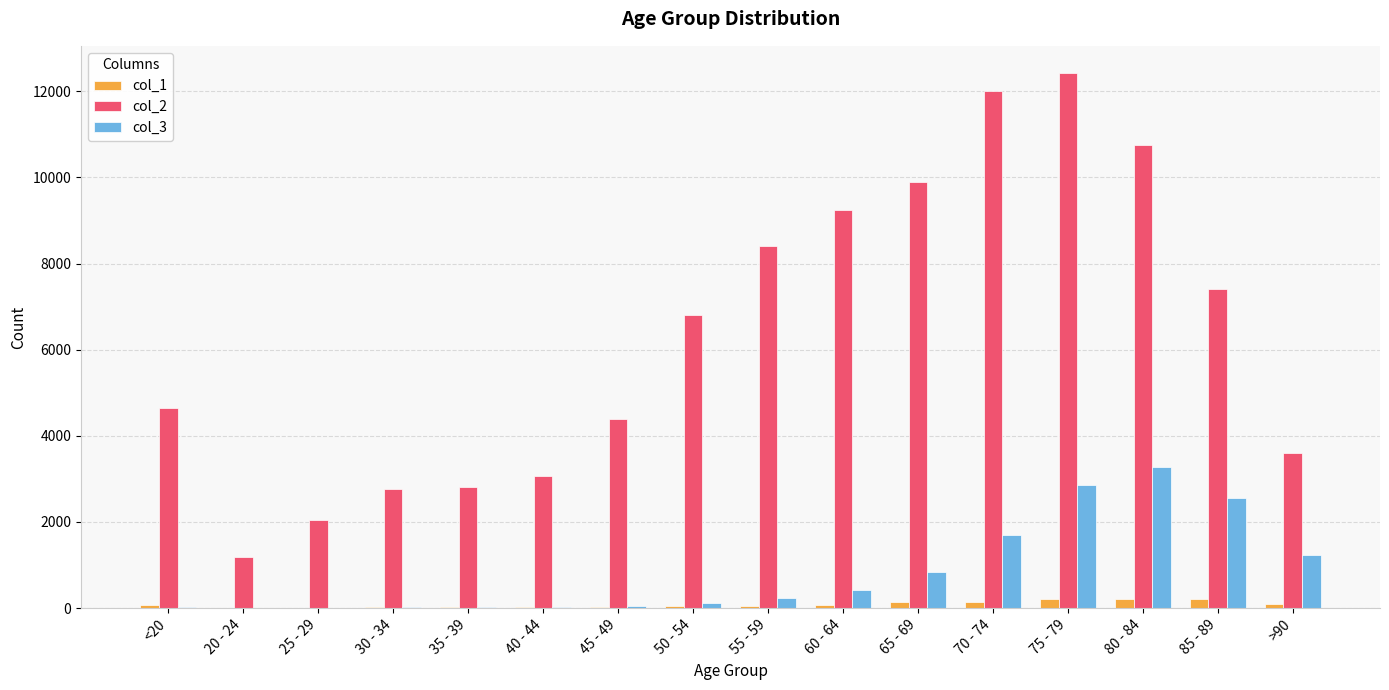

What is the greatest value displayed?

12434